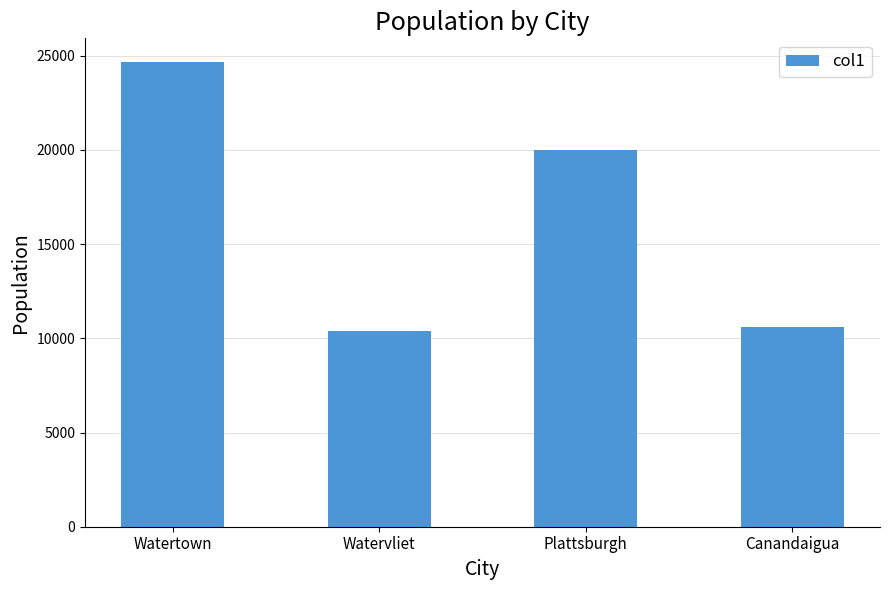

Between Canandaigua and Watertown, which is larger?

Watertown